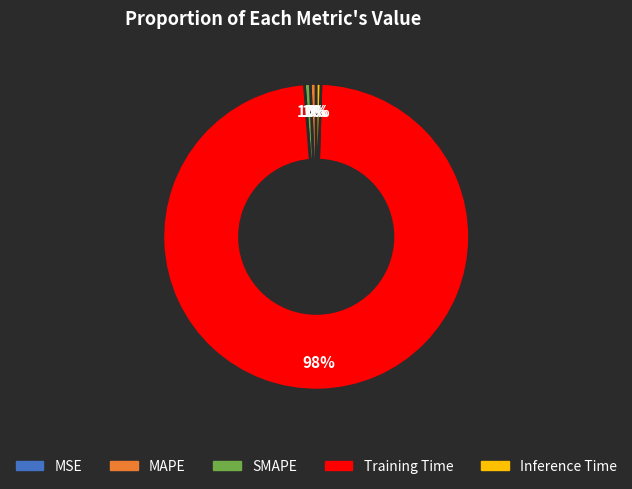

To the nearest percent, what percentage of the pie is SMAPE?

1%